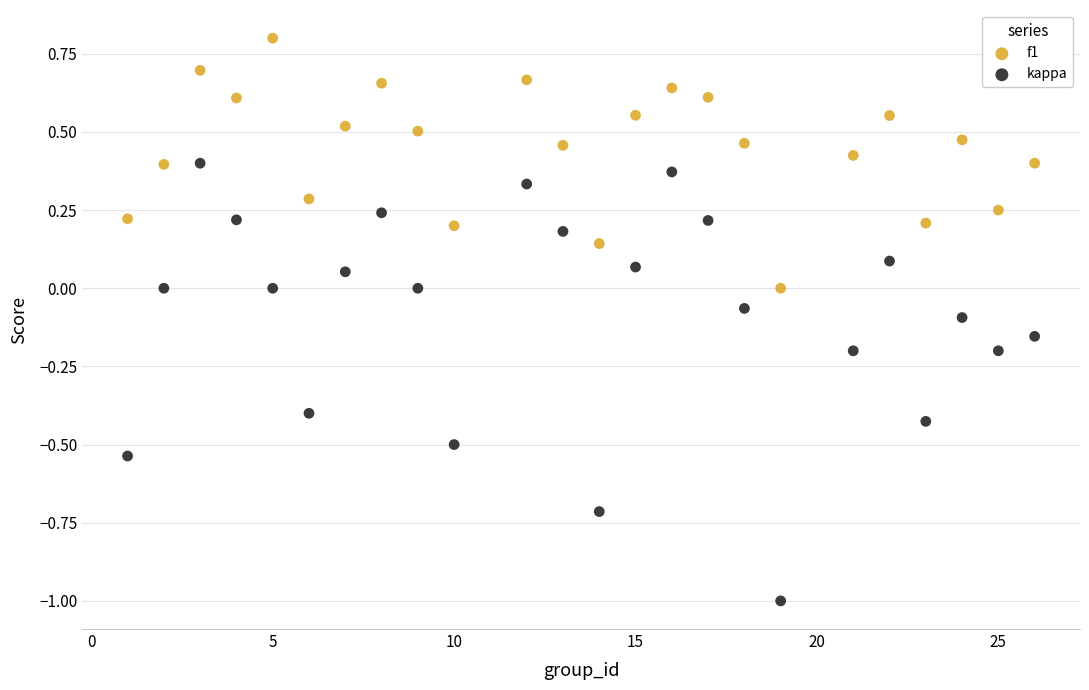

Which series has the largest Y range (max minus min)?

kappa